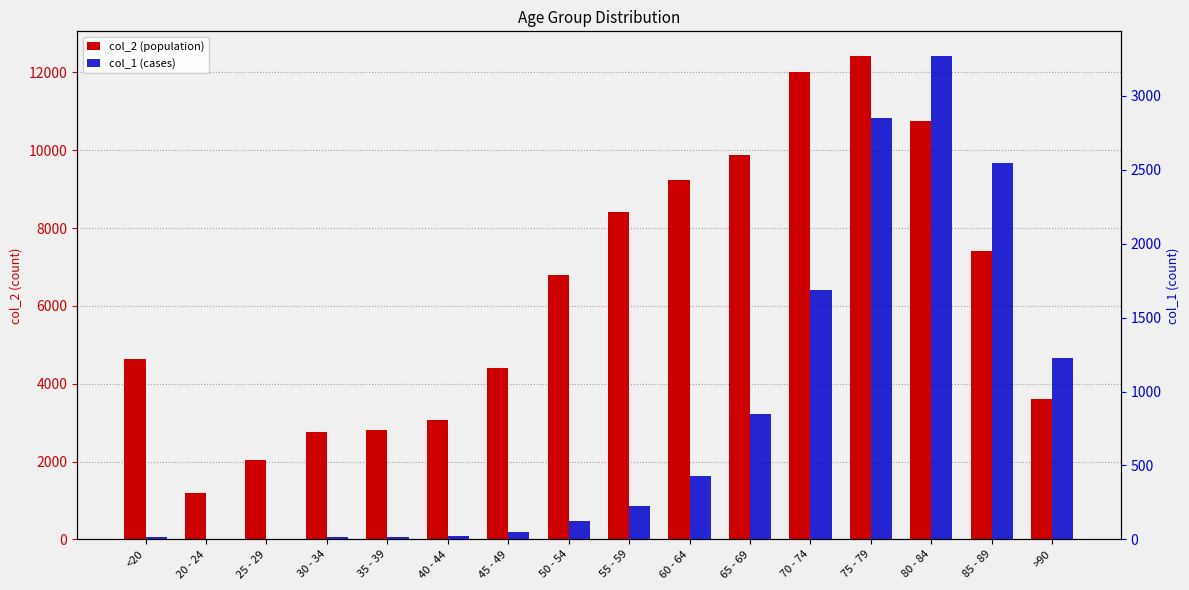

Which label corresponds to the largest value in the chart?

75 - 79